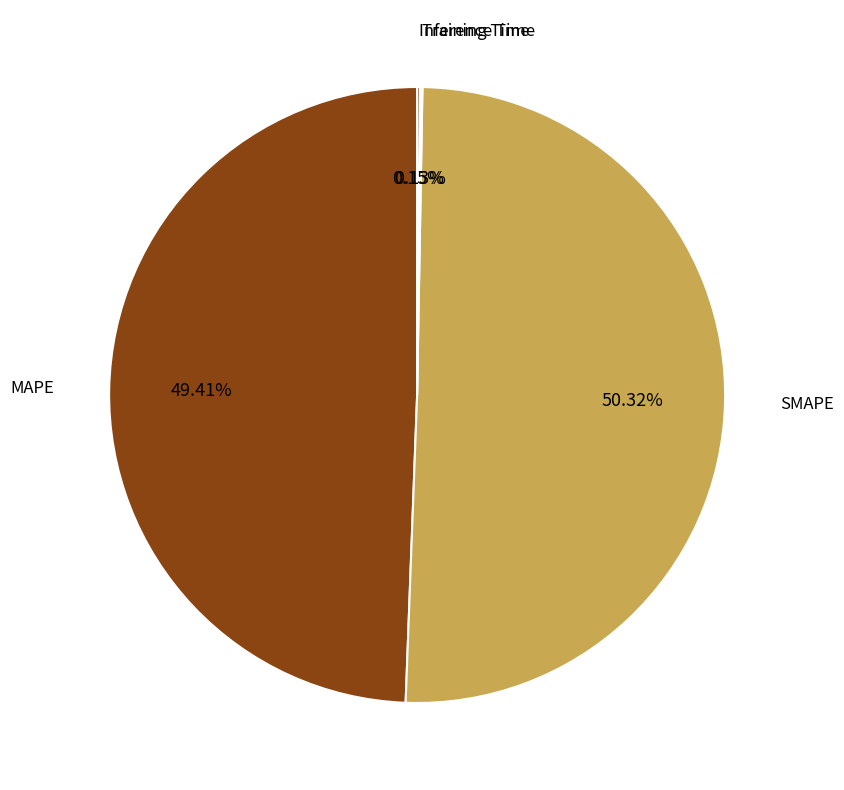

To the nearest percent, what percentage of the pie is SMAPE?

50%